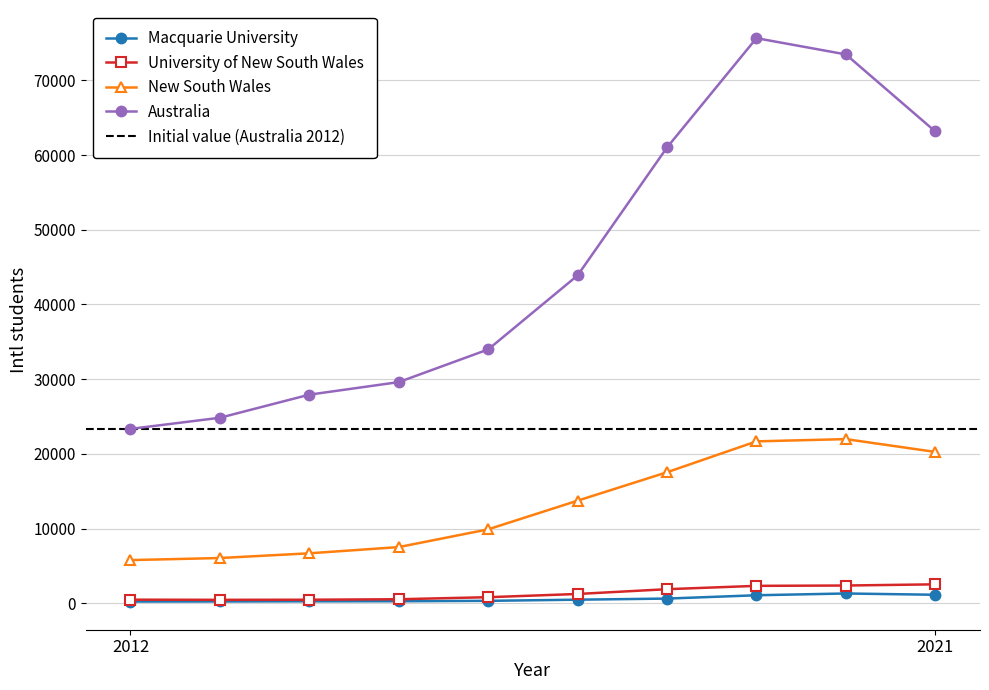

Which has a higher value, 2021 or 2018?

2021